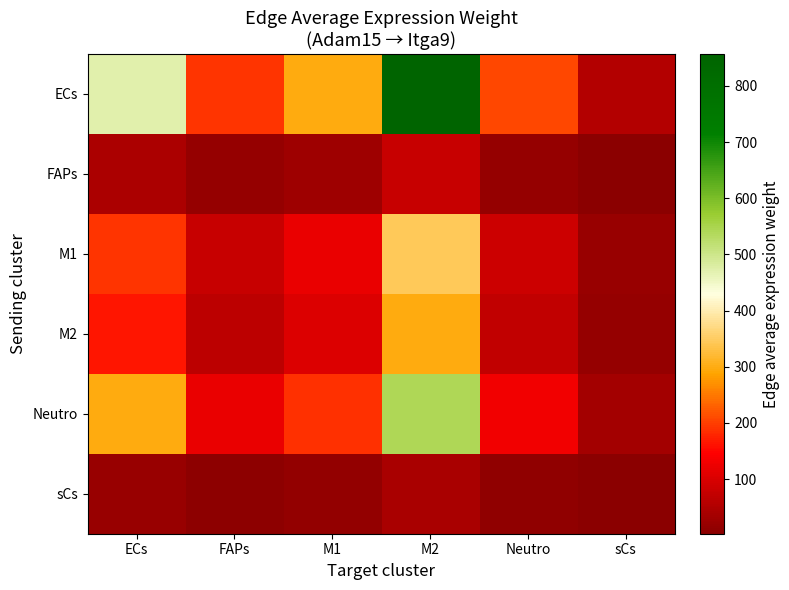

What is the smallest value displayed?

2.6